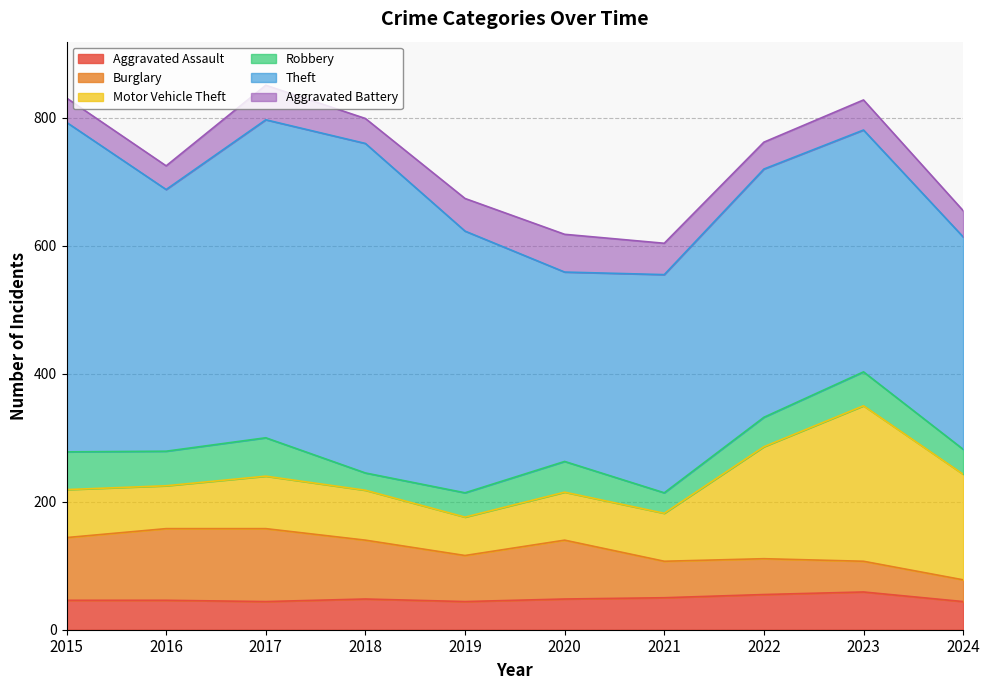

Rank the series at 2022 from lowest to highest value.

Aggravated Battery, Robbery, Aggravated Assault, Burglary, Motor Vehicle Theft, Theft